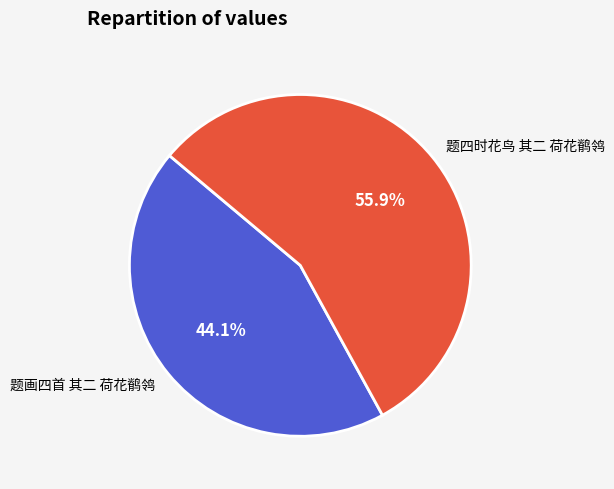

True or false: 题画四首 其二 荷花鹡鸰 accounts for 38% of the total.

False